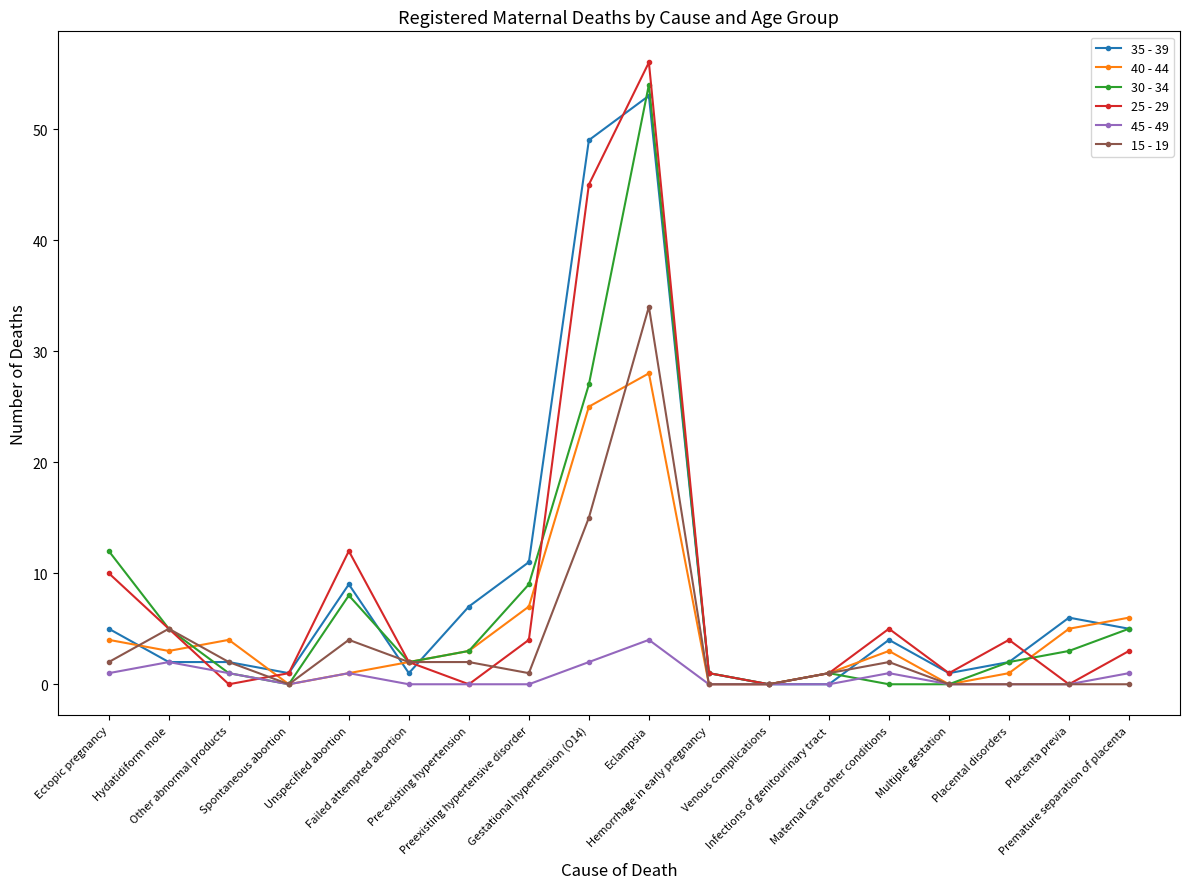

True or false: 40 - 44 has more than 0 interior local peaks.

True